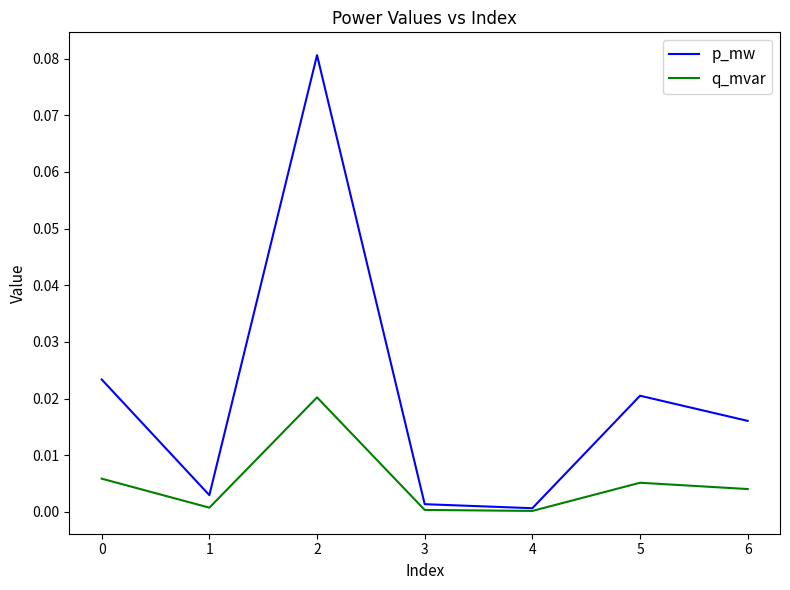

Rank the series by their average value, from highest to lowest.

p_mw, q_mvar